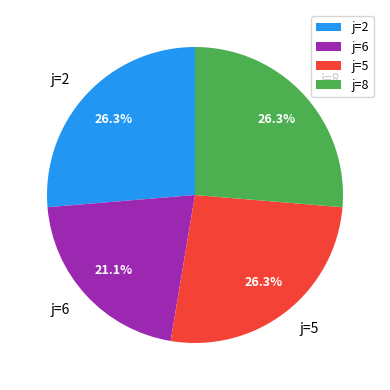

Is the sum of j=6 and j=8 greater than half?

No